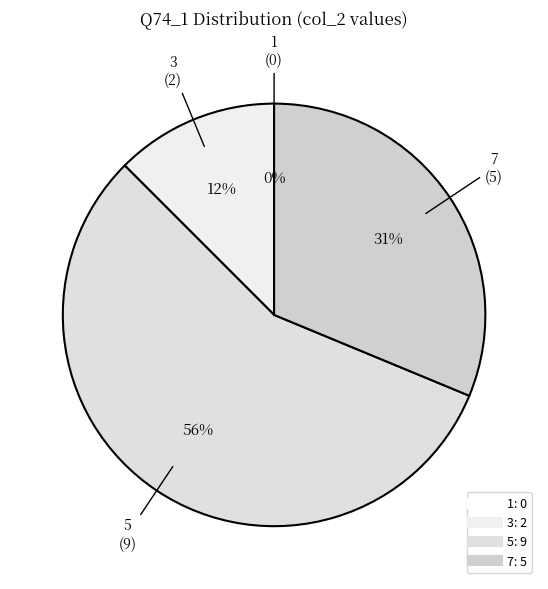

To the nearest percent, what is the difference between the largest and smallest slice percentages?

56%